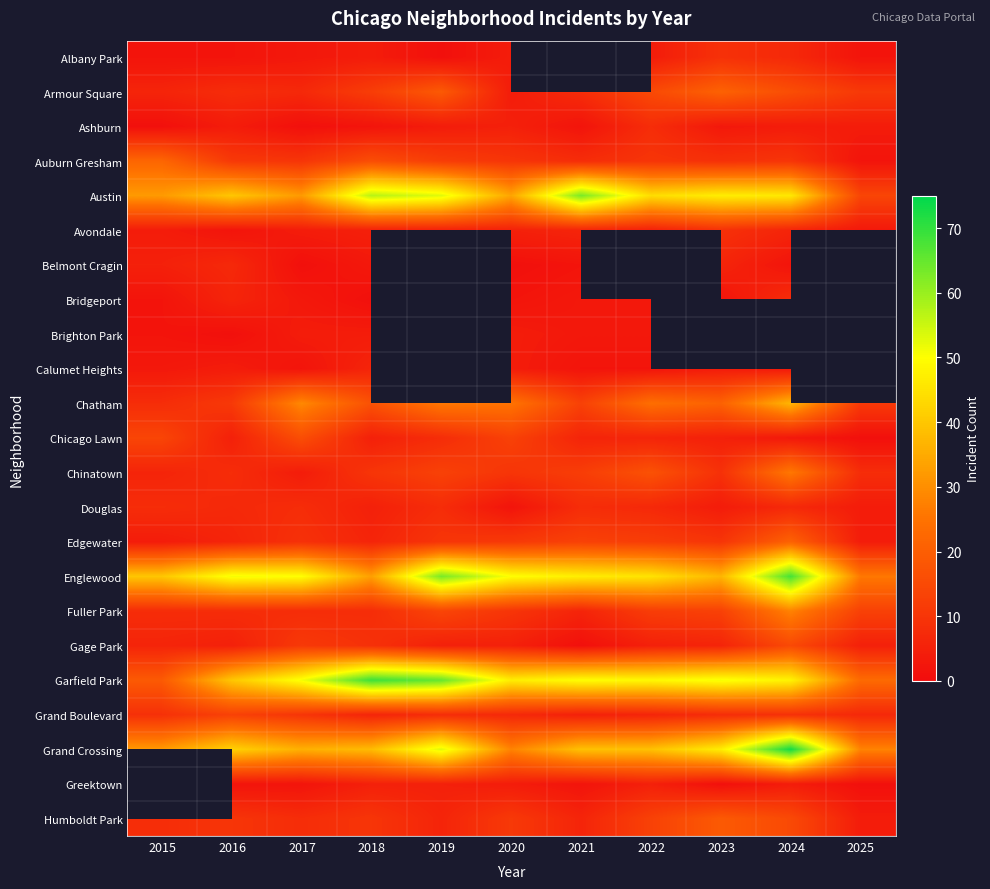

Which series has the widest spread of values?

Garfield Park